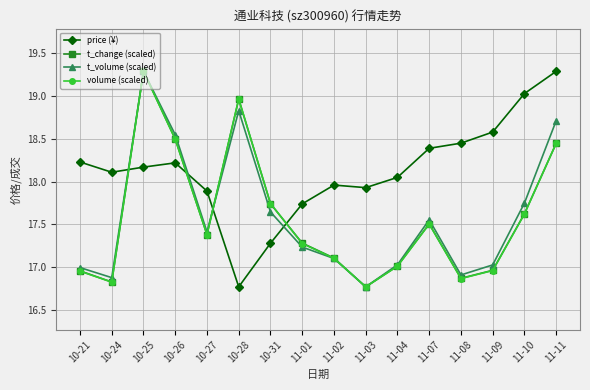

In t_volume (scaled), how many points are higher than both neighbors (excluding endpoints)?

3